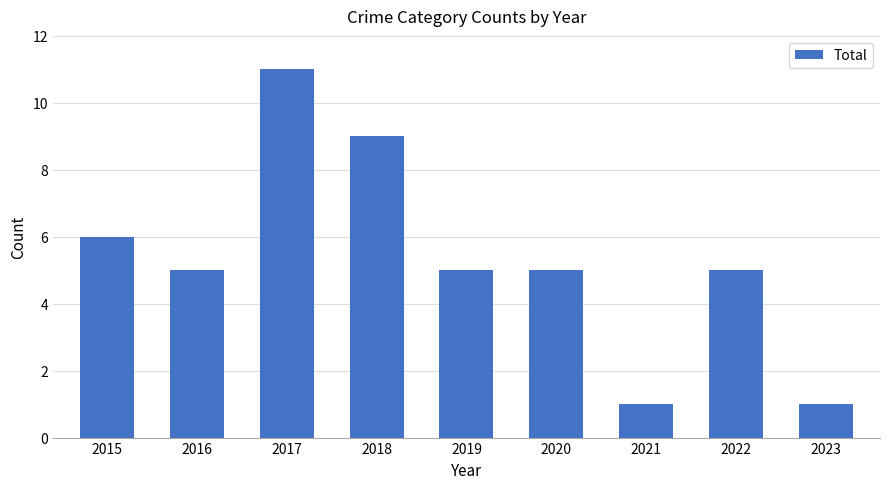

What is the sum of all values?

48